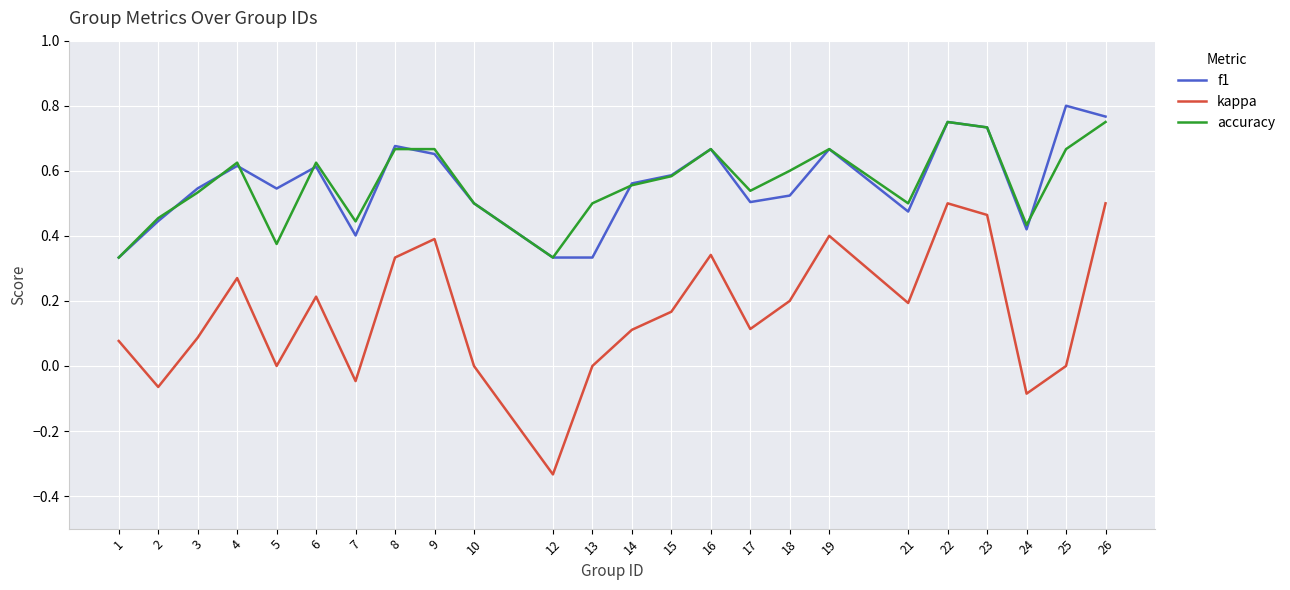

What is the total value across all series at 5?

0.9